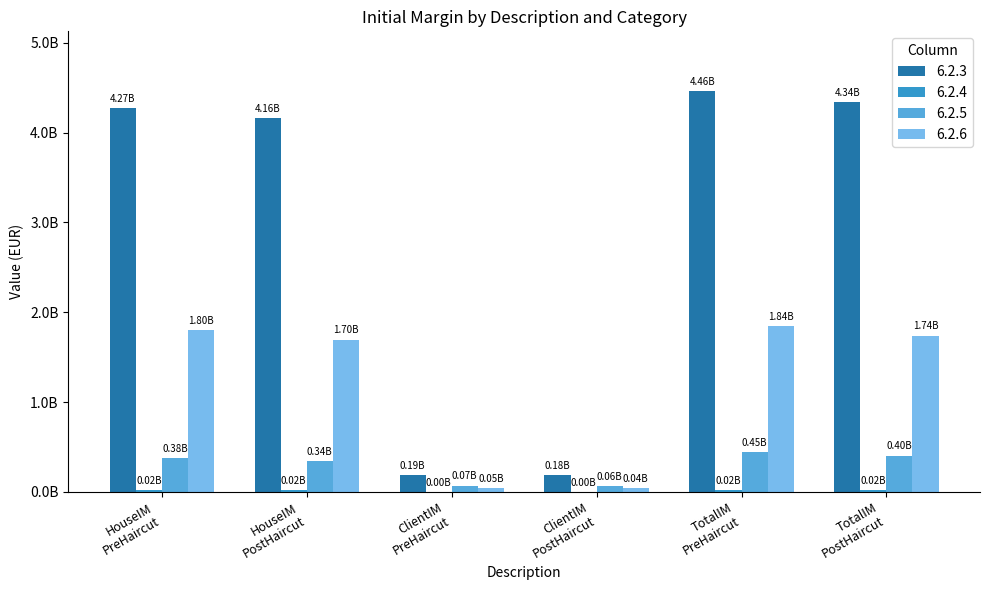

Are the bars horizontal?

No